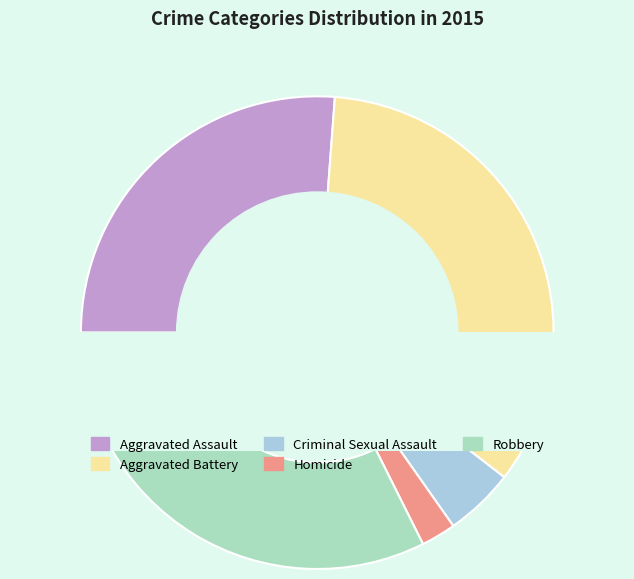

What percentage is the Homicide slice, to the nearest percent?

2%